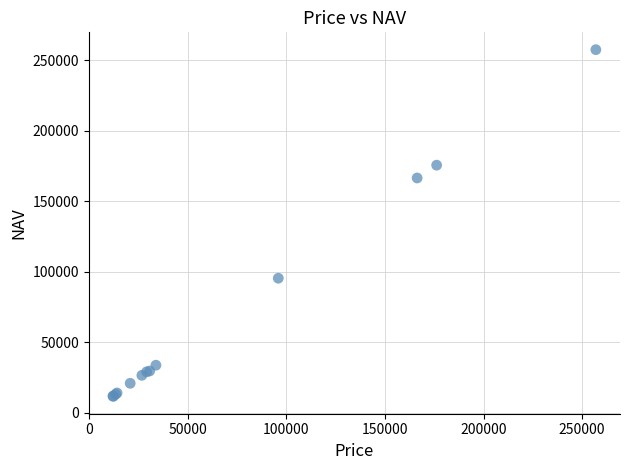

What Y value in the scatter plot is closest to 134614?

166565